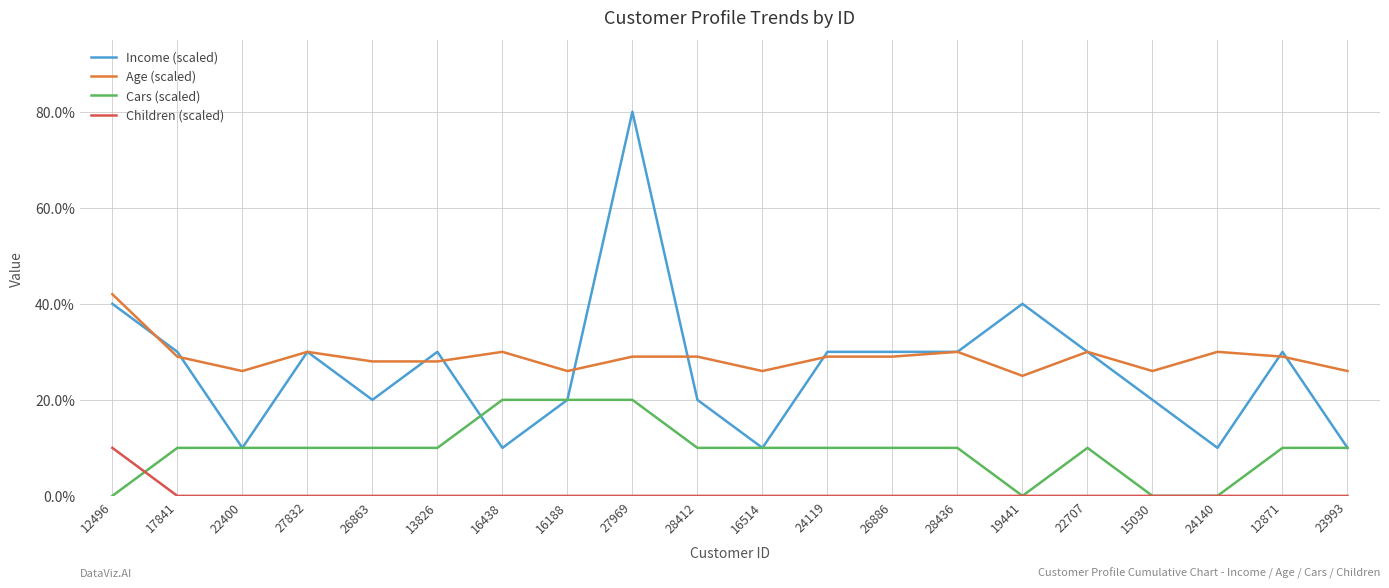

Rank the categories by Children (scaled) value from lowest to highest.

17841, 22400, 27832, 26863, 13826, 16438, 16188, 27969, 28412, 16514, 24119, 26886, 28436, 19441, 22707, 15030, 24140, 12871, 23993, 12496